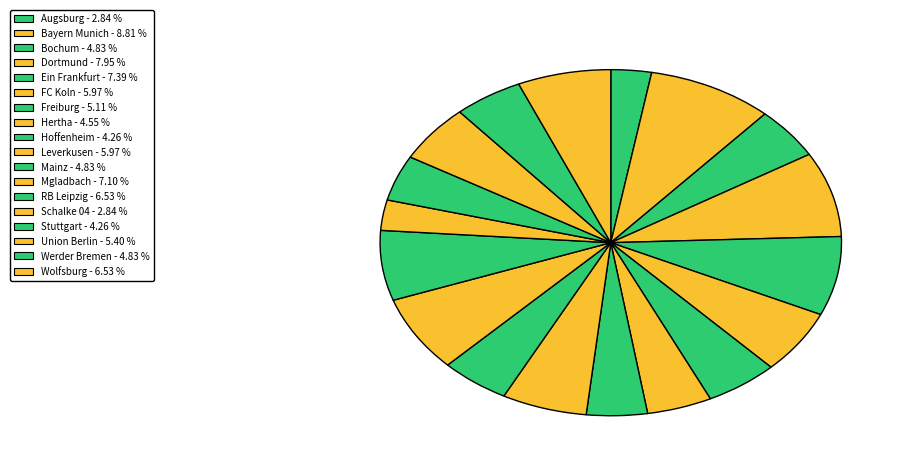

How much of the chart is everything except Schalke 04?

97.2%